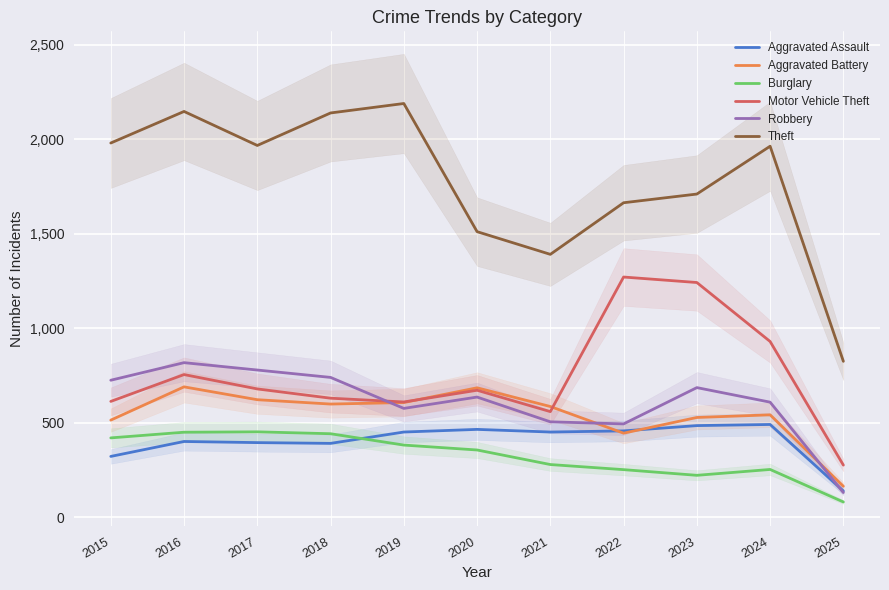

How many lines are shown in the chart?

6